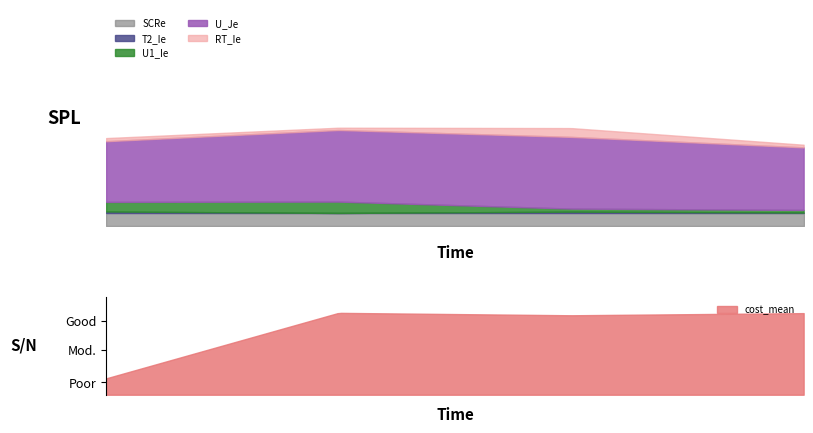

Does the chart display data point markers on the line(s)?

No